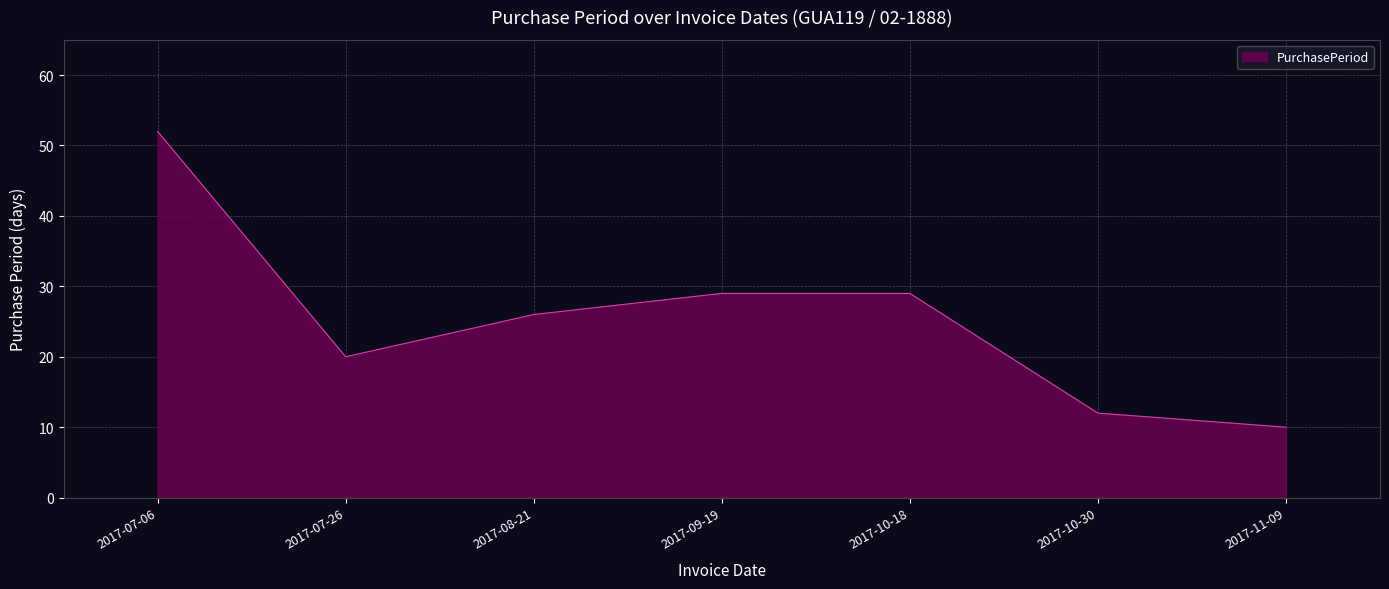

What position from the left is 2017-11-09?

7